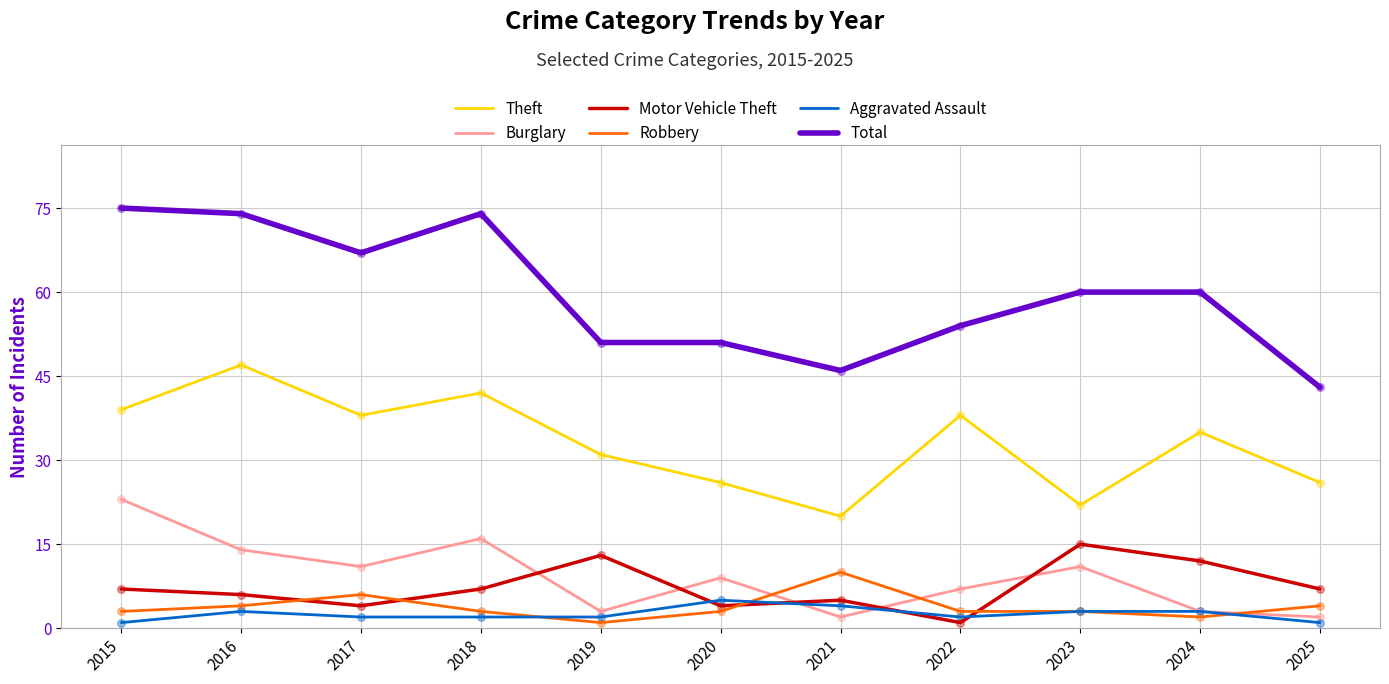

What is the total value across all series at 2016?

148